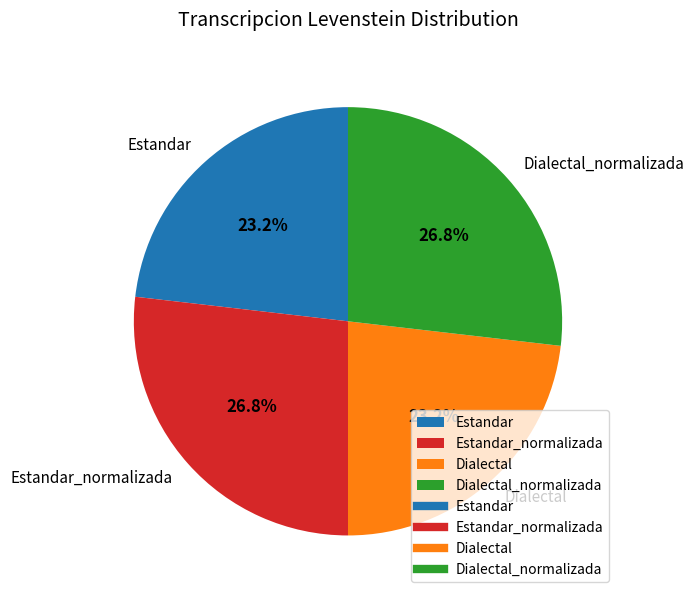

What portion of the pie excludes Dialectal?

76.8%